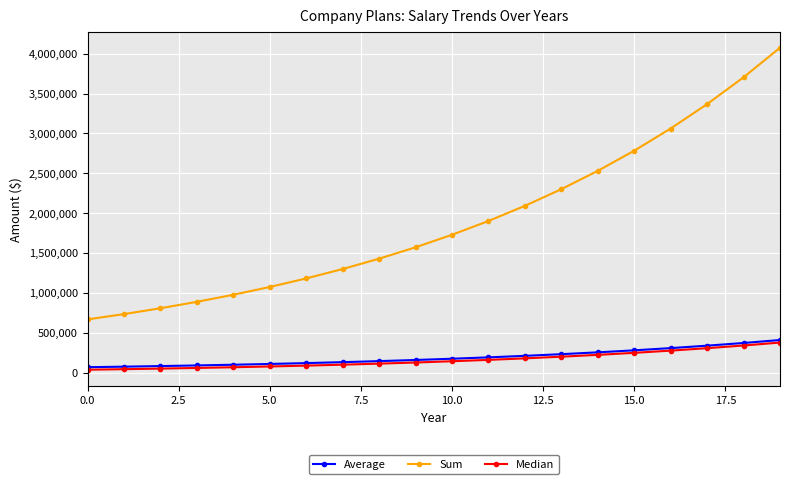

What is the minimum value shown in the chart?

35000.0